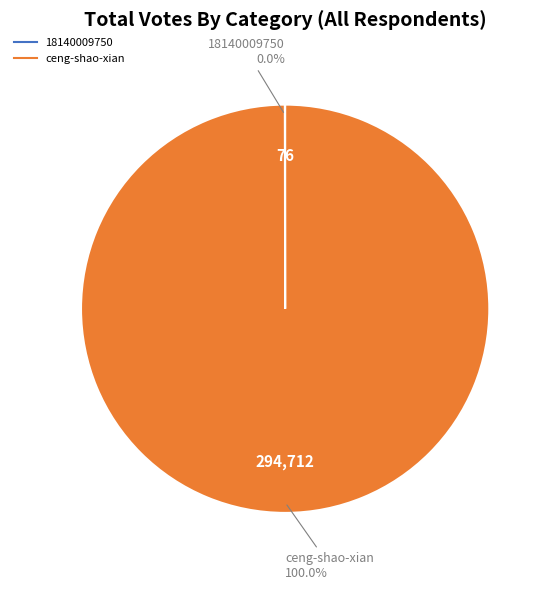

Which category has the biggest portion of the pie?

ceng-shao-xian